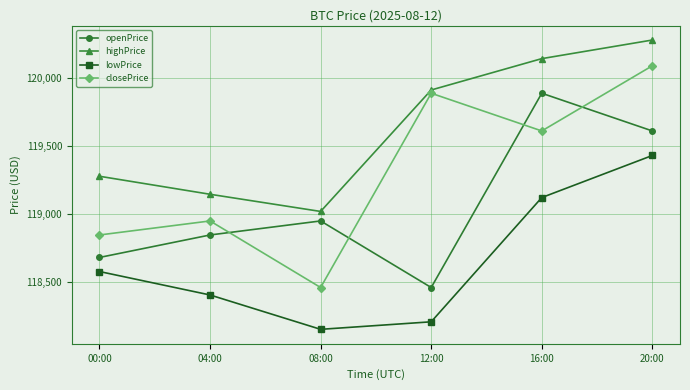

At which label is openPrice closest to 119173?

08:00